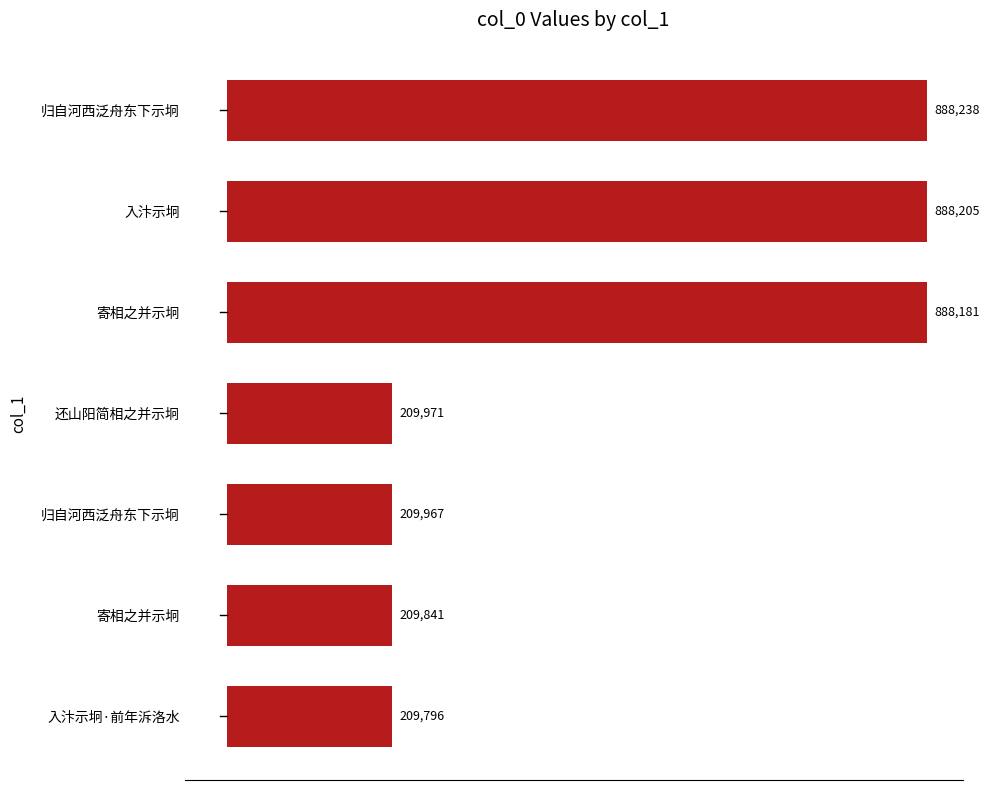

How many bars are there in total?

7